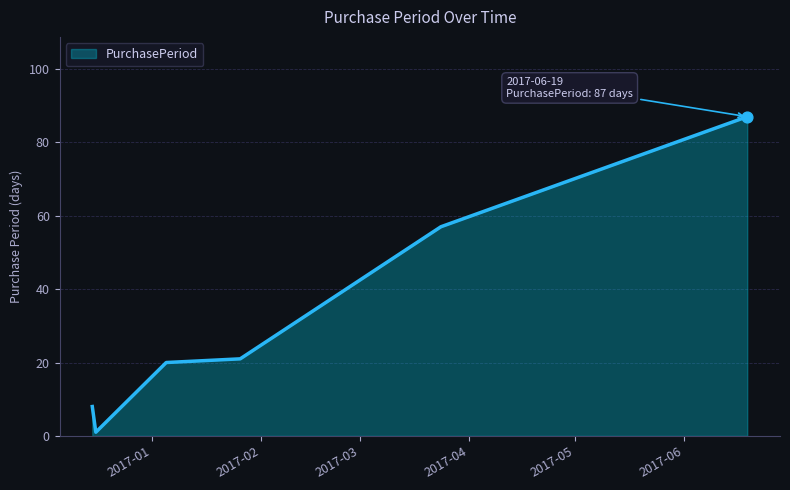

What is the greatest value displayed?

87